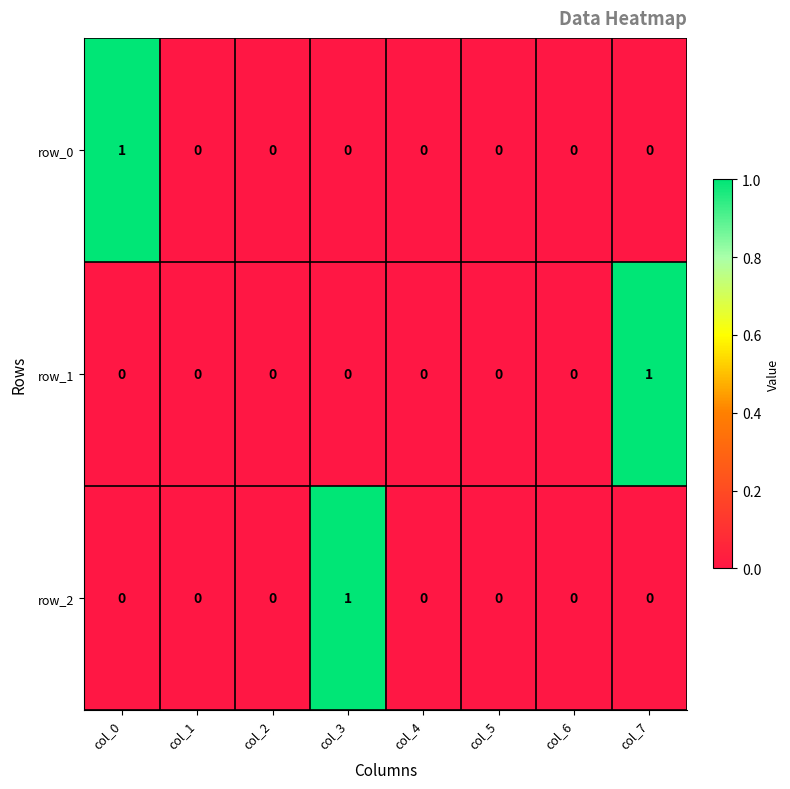

How many distinct data groups are displayed?

3